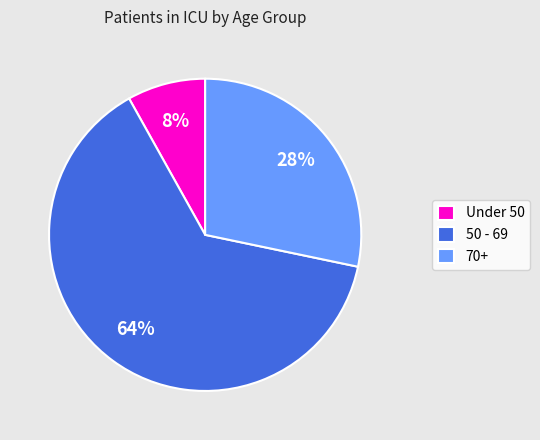

What is the ratio of the value at 50 - 69 to the value at 70+?

2.3